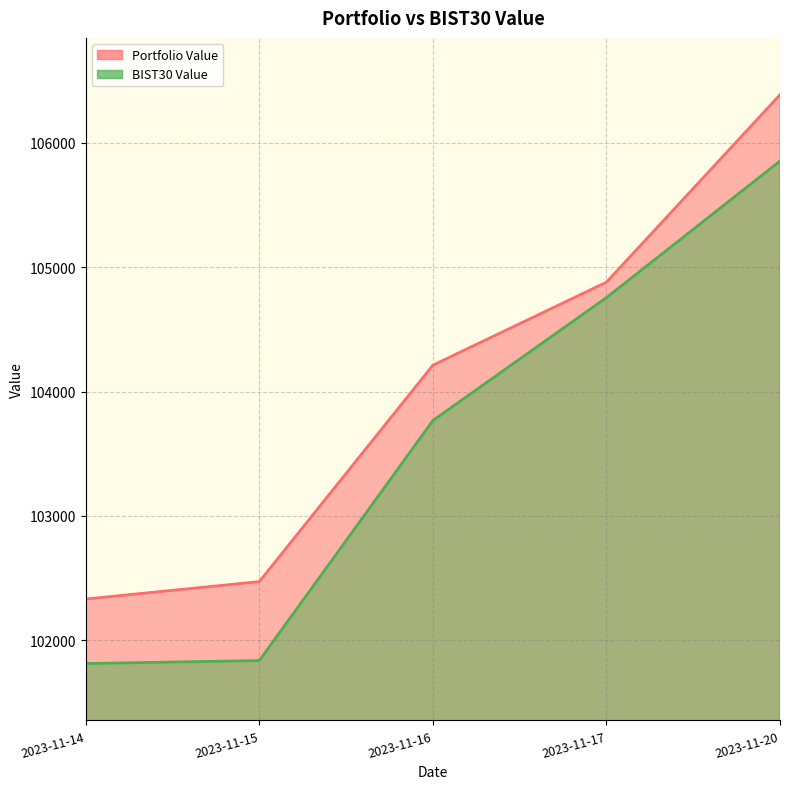

Which series has the largest range (max minus min)?

Portfolio Value